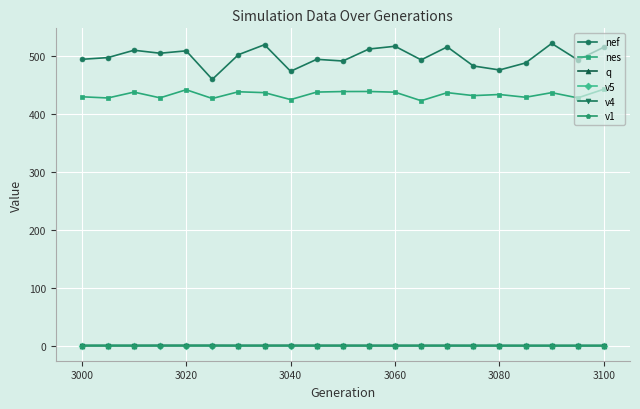

Which series has the largest range (max minus min)?

nef